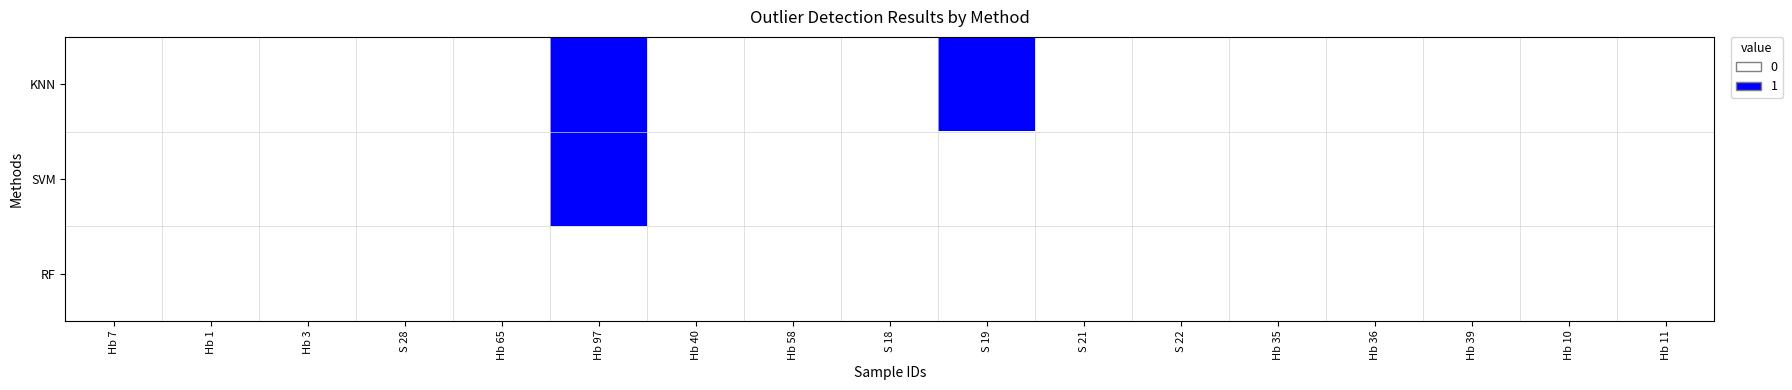

Reading right to left, transcribe all the data shown in this chart.

KNN: Hb 11=0	Hb 10=0	Hb 39=0	Hb 36=0	Hb 35=0	S 22=0	S 21=0	S 19=1	S 18=0	Hb 58=0	Hb 40=0	Hb 97=1	Hb 65=0	S 28=0	Hb 3=0	Hb 1=0	Hb 7=0
SVM: Hb 11=0	Hb 10=0	Hb 39=0	Hb 36=0	Hb 35=0	S 22=0	S 21=0	S 19=0	S 18=0	Hb 58=0	Hb 40=0	Hb 97=1	Hb 65=0	S 28=0	Hb 3=0	Hb 1=0	Hb 7=0
RF: Hb 11=0	Hb 10=0	Hb 39=0	Hb 36=0	Hb 35=0	S 22=0	S 21=0	S 19=0	S 18=0	Hb 58=0	Hb 40=0	Hb 97=0	Hb 65=0	S 28=0	Hb 3=0	Hb 1=0	Hb 7=0